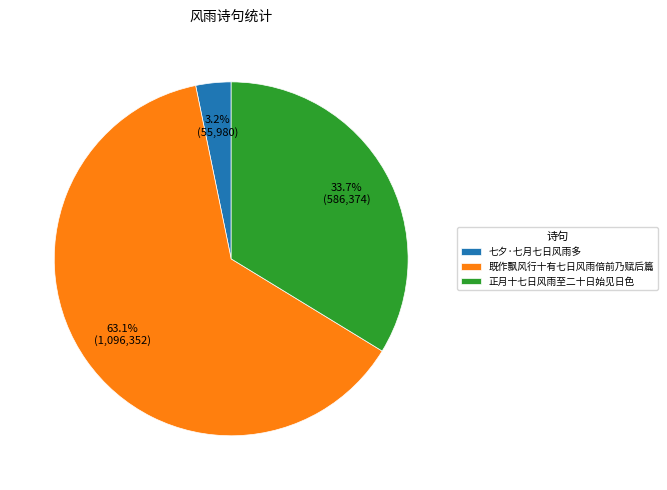

The 七夕·七月七日风雨多 slice represents 3% of the pie. True or false?

True